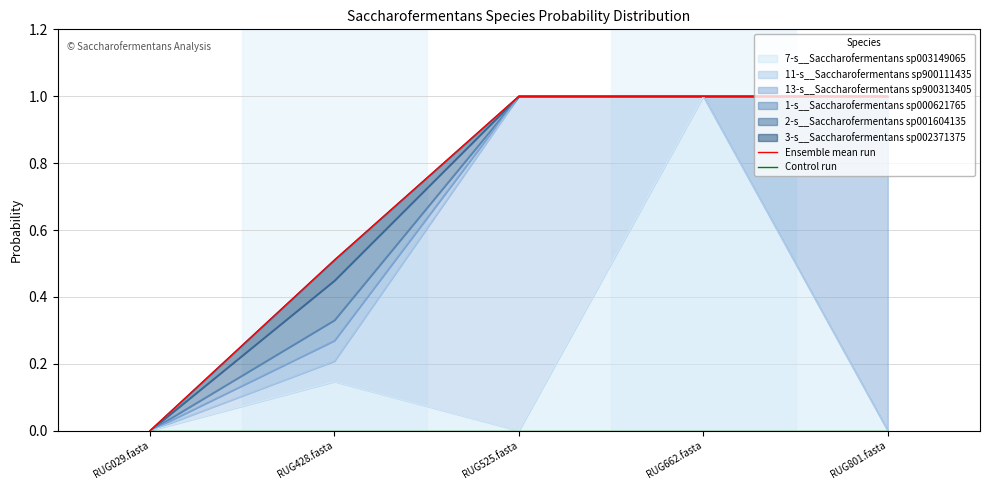

True or false: Control run and Ensemble mean run cross at least once.

False